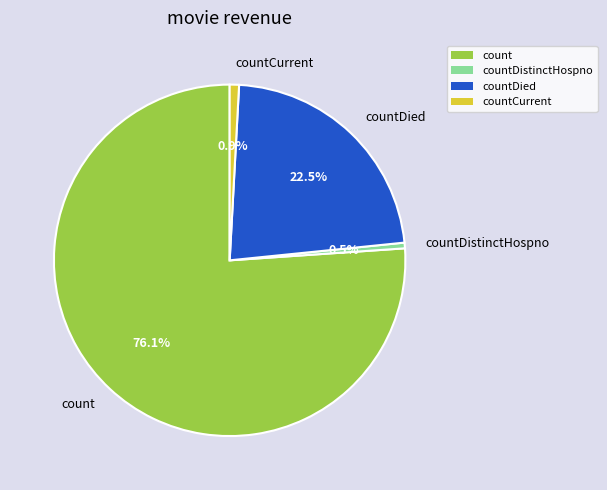

Which category has the biggest portion of the pie?

count